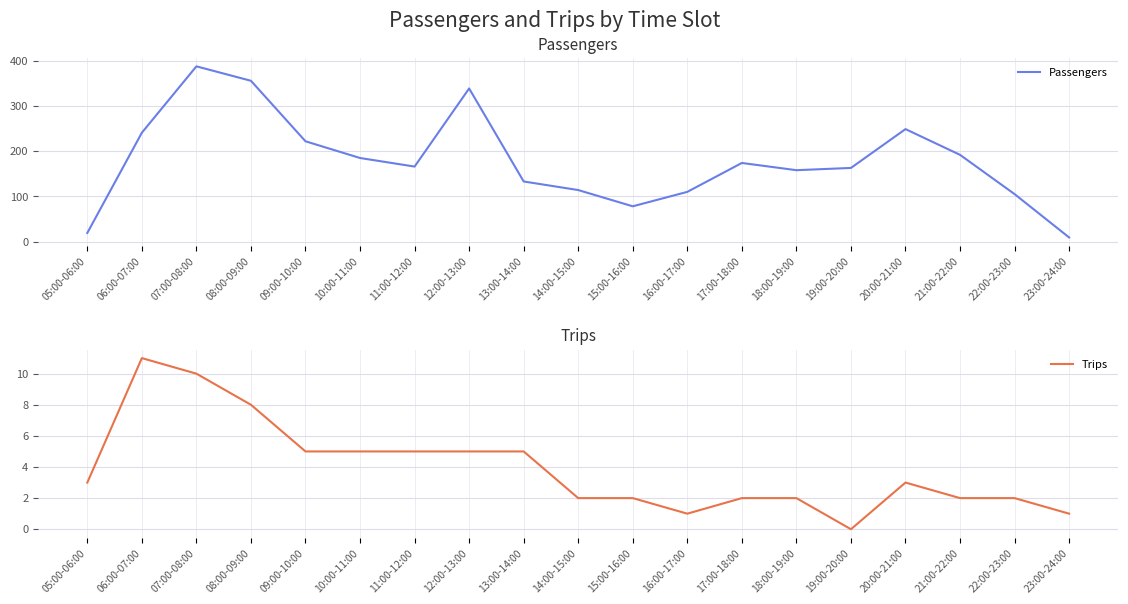

Where does the Trips series first go above 3?

06:00-07:00